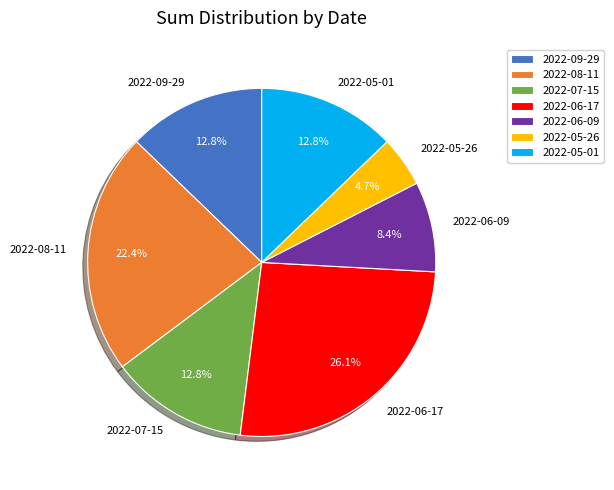

Which has a higher value, 2022-06-09 or 2022-06-17?

2022-06-17